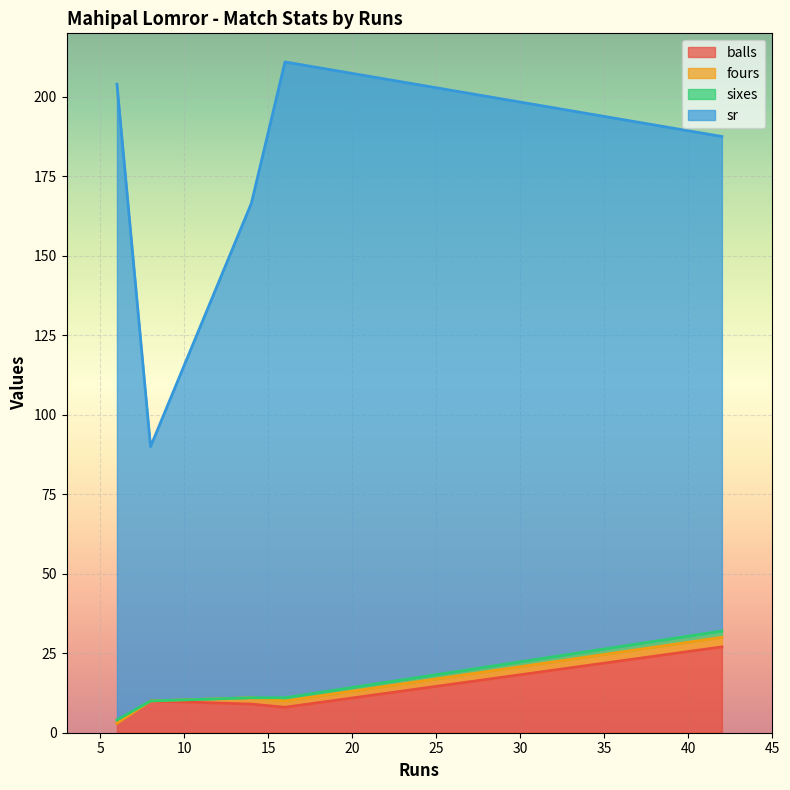

What is the maximum value for balls?

27.0